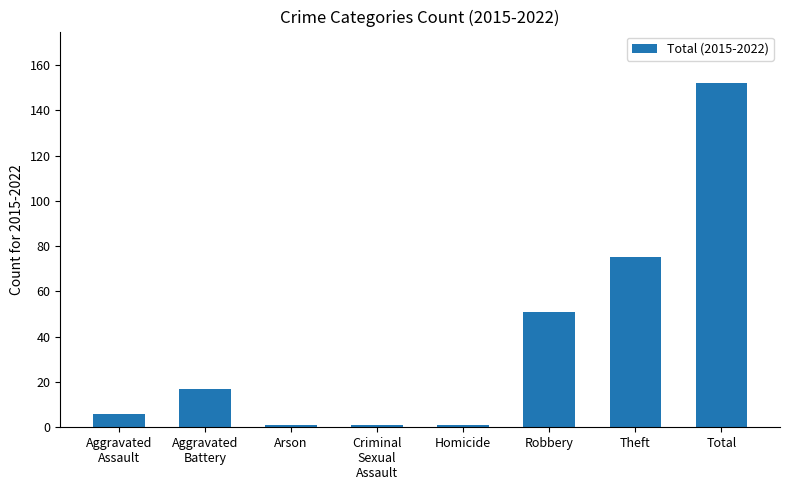

Reading right to left, extract all data points from this chart.

152	75	51	1	1	1	17	6